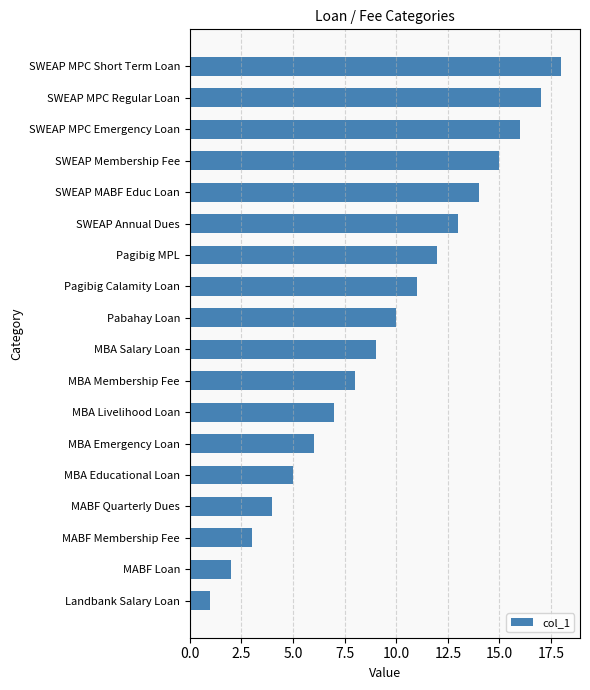

The value at MABF Quarterly Dues is 7. True or false?

False